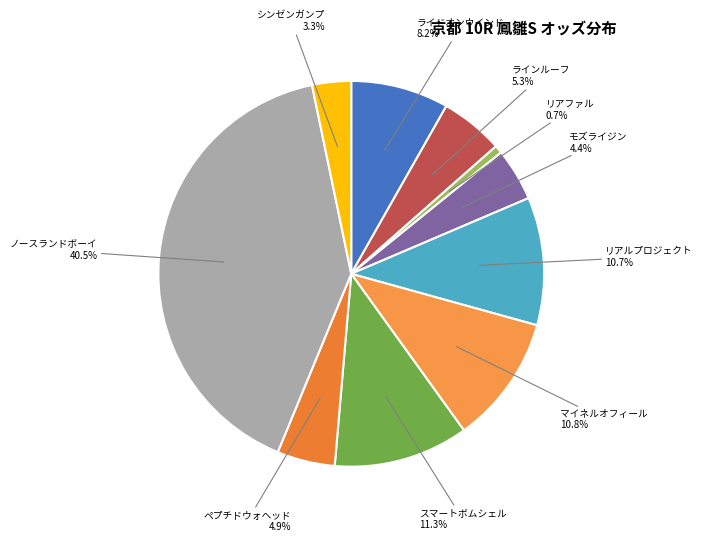

Rank the categories by value from highest to lowest.

ノースランドボーイ, スマートボムシェル, マイネルオフィール, リアルプロジェクト, ライドオンウインド, ラインルーフ, ペプチドウォヘッド, モズライジン, シンゼンガンプ, リアファル